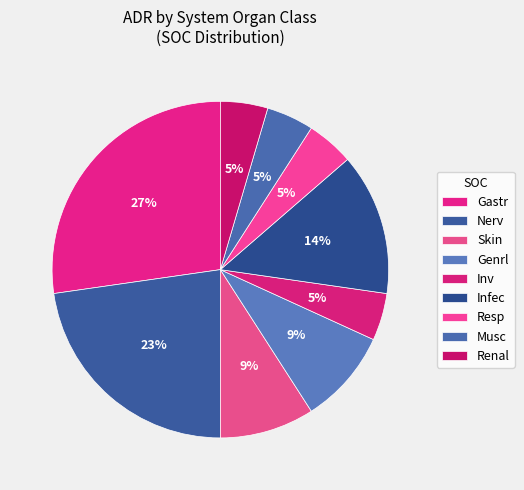

Combined, what portion of the pie is Musc and Inv?

9.1%